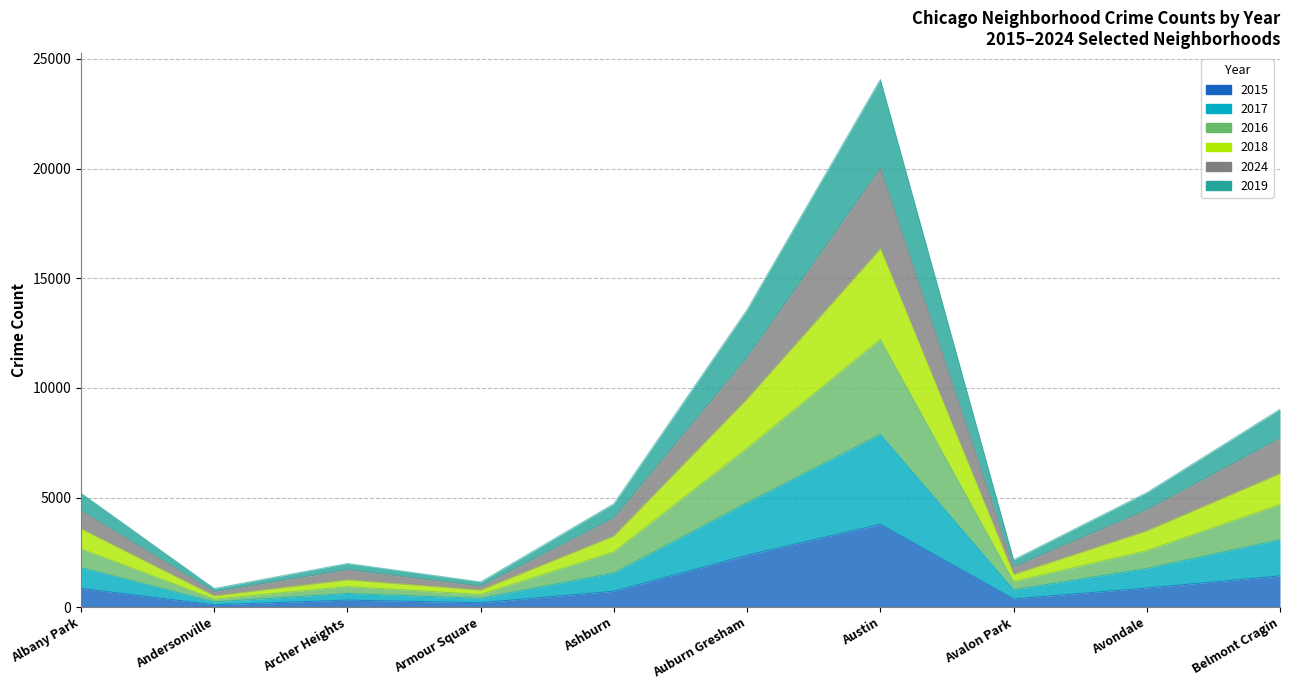

True or false: 2024 has more than 1 interior local peaks.

True